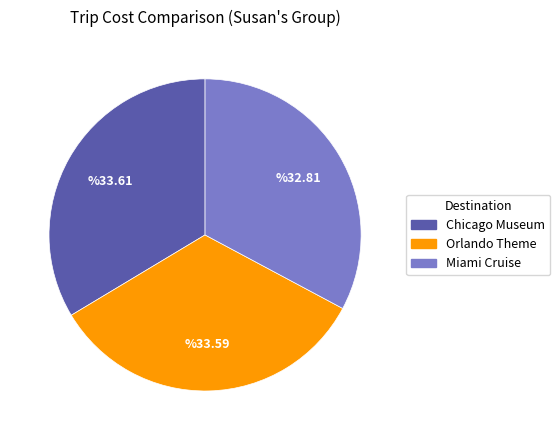

Is Miami Cruise the majority of the pie?

No